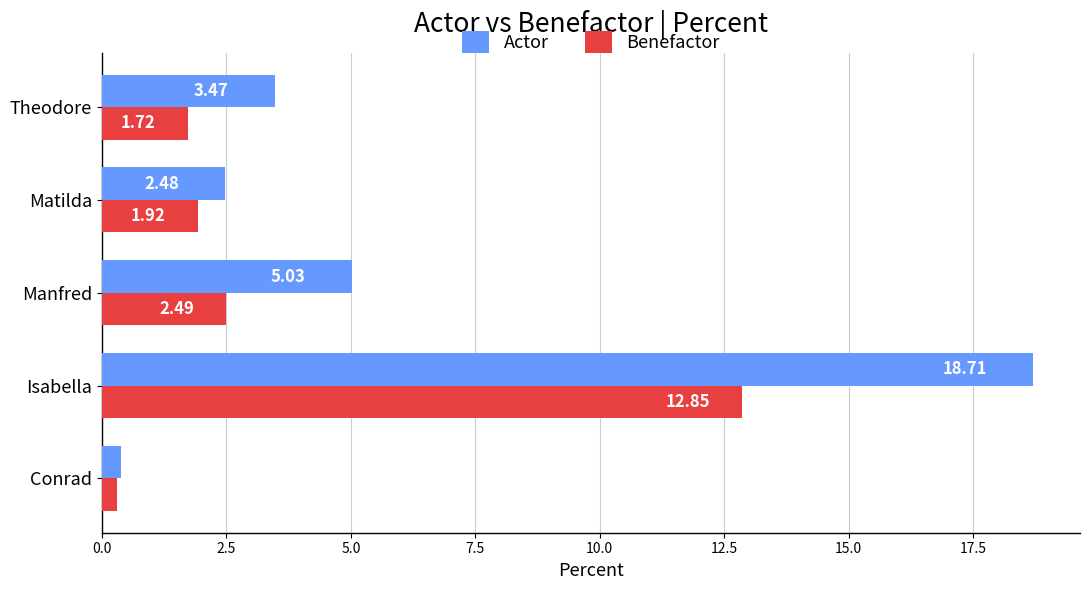

Between Isabella and Matilda, which series saw the biggest shift?

Actor